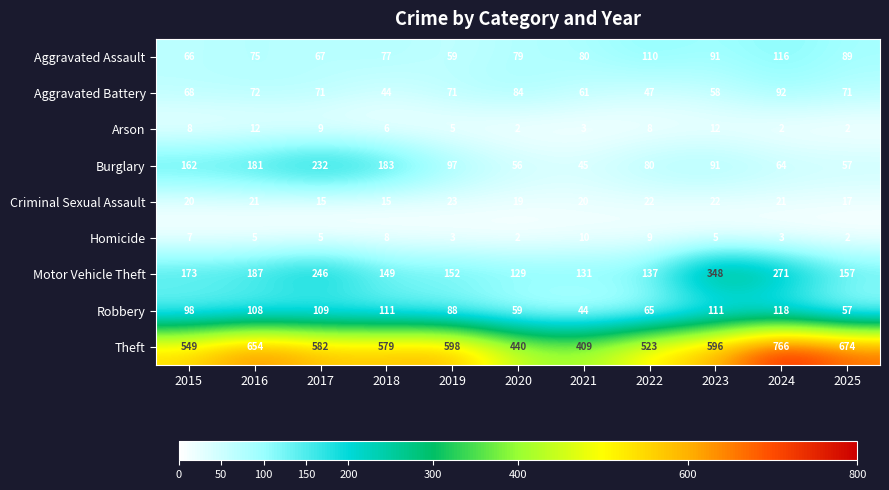

How many data points does each series have?

11